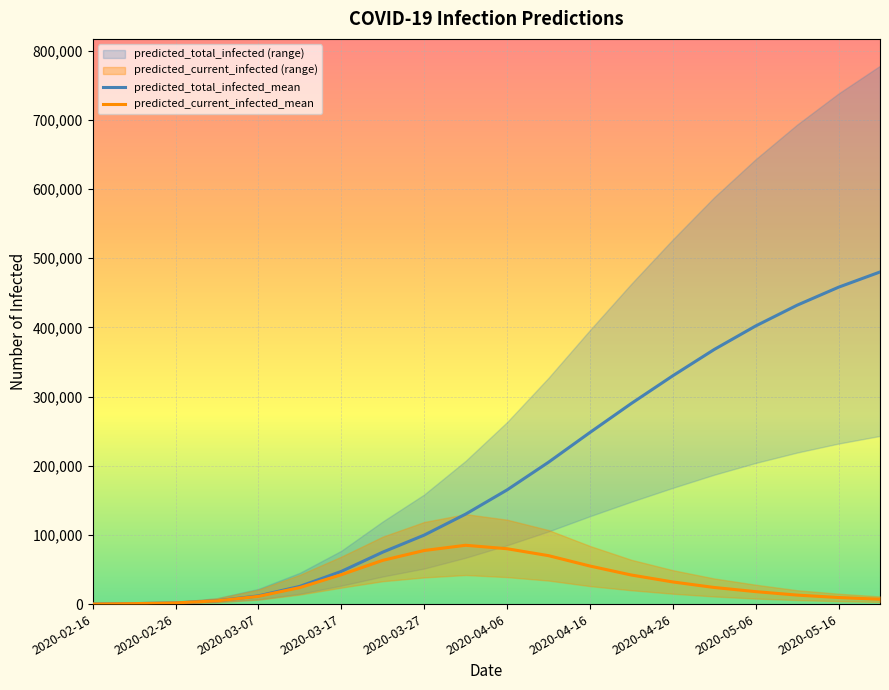

List the series in order of their overall mean, lowest first.

predicted_current_infected_mean, predicted_total_infected_mean